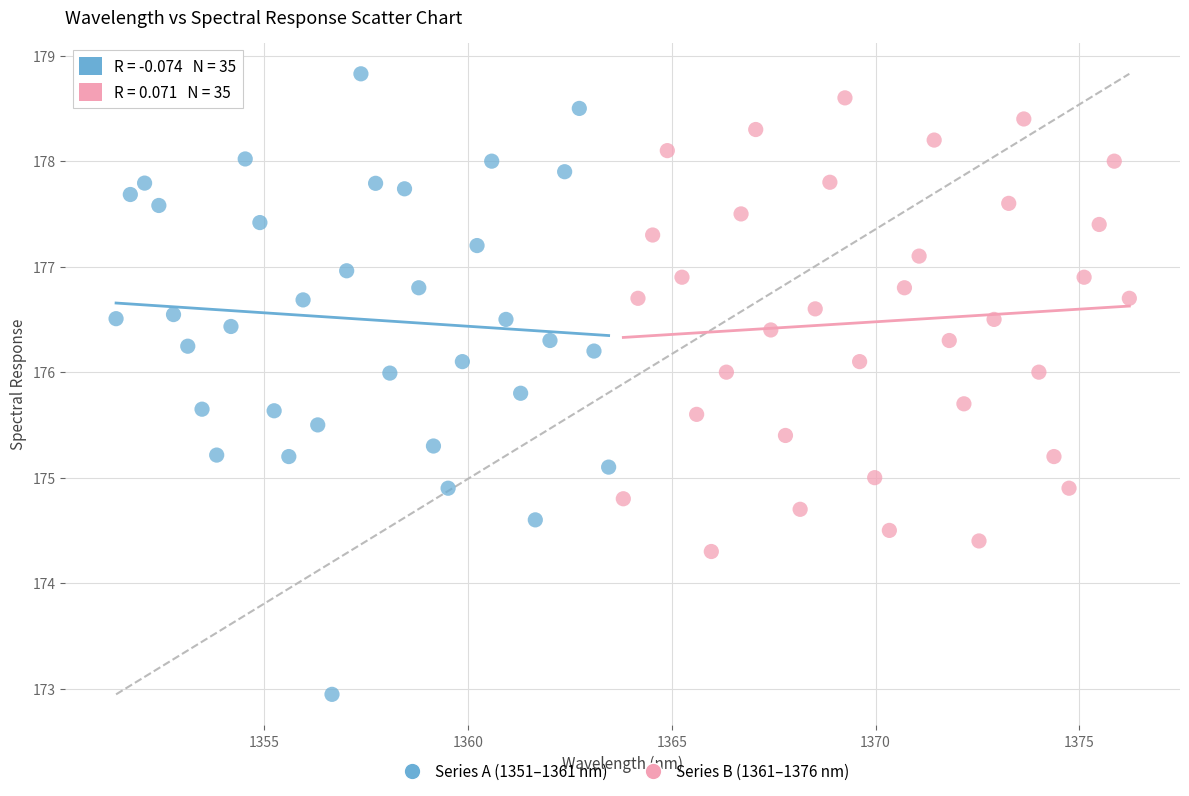

Which series reaches the minimum Y coordinate?

Series A (1351–1361 nm)